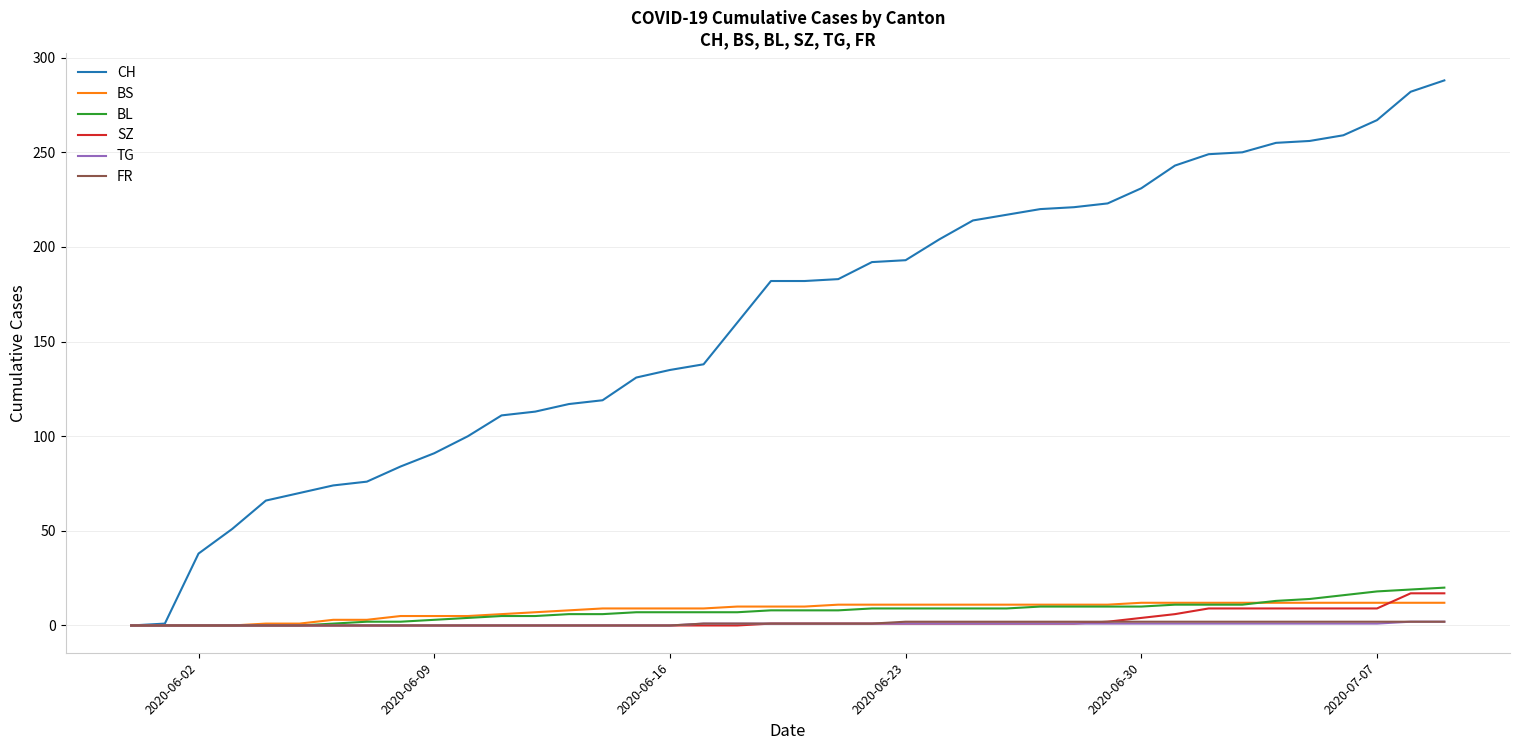

Count the number of data series in this chart.

6